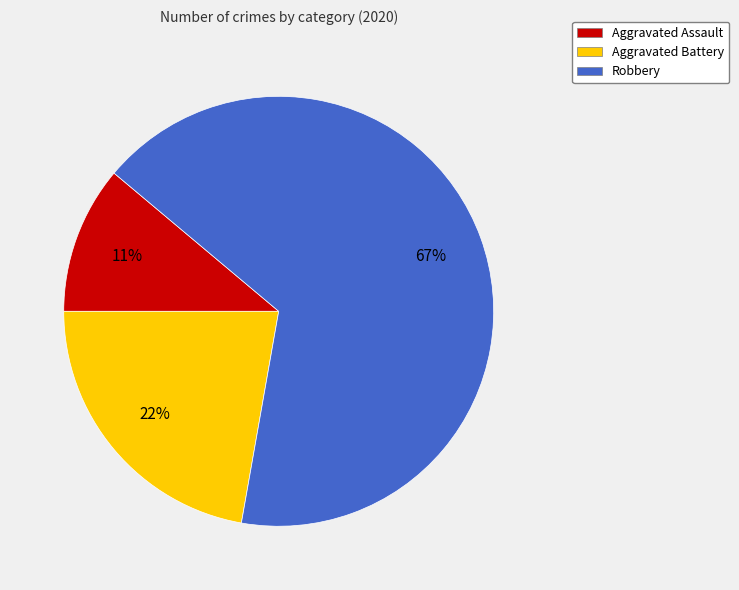

What is the smallest slice in the pie chart?

Aggravated Assault